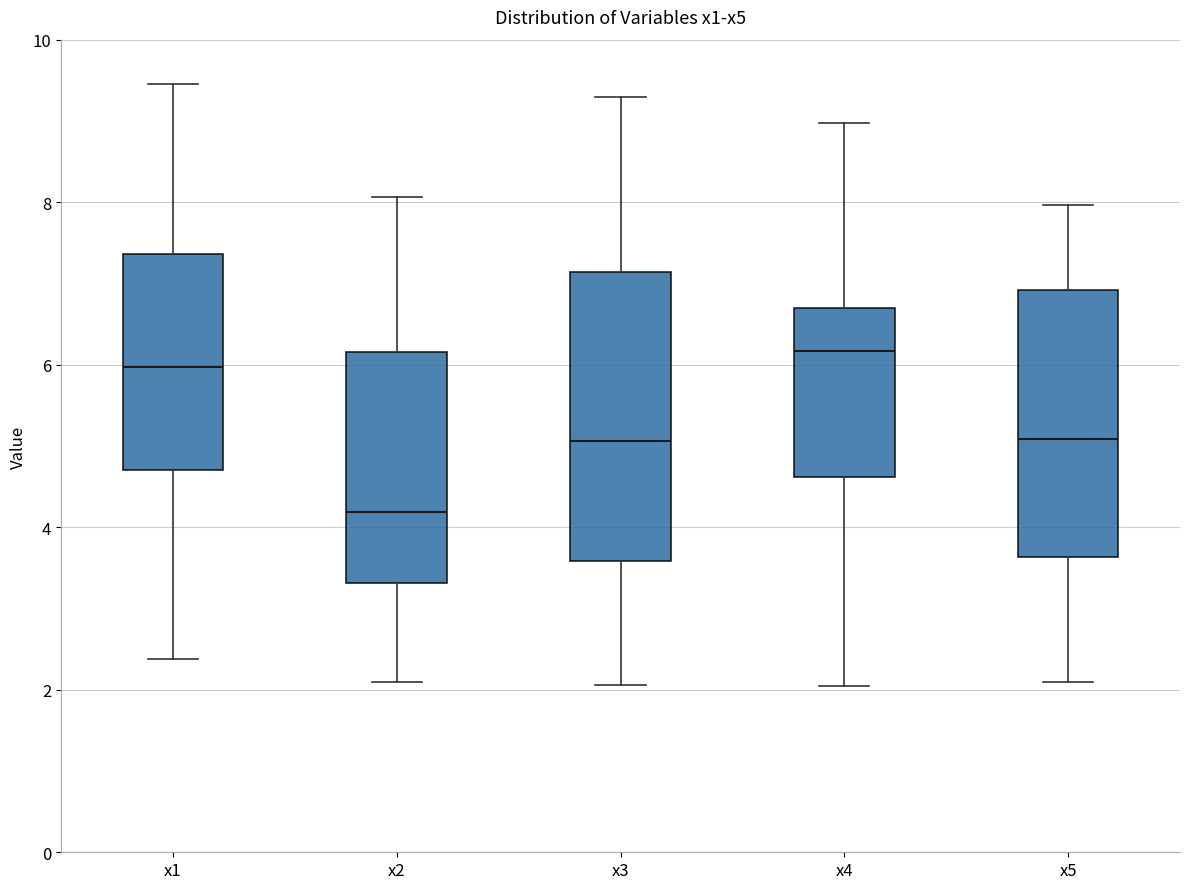

Reading left to right, read every box against the y-axis: the position of its median line, the range the box covers, and the ends of its whiskers. The values are not printed on the chart, so give them approximately, as read against the axis.

x1: median 6.0, box 4.6 to 7.4, whiskers 2.4 to 9.4
x2: median 4.2, box 3.4 to 6.2, whiskers 2.0 to 8.0
x3: median 5.0, box 3.6 to 7.2, whiskers 2.0 to 9.2
x4: median 6.2, box 4.6 to 6.6, whiskers 2.0 to 9.0
x5: median 5.0, box 3.6 to 7.0, whiskers 2.0 to 8.0